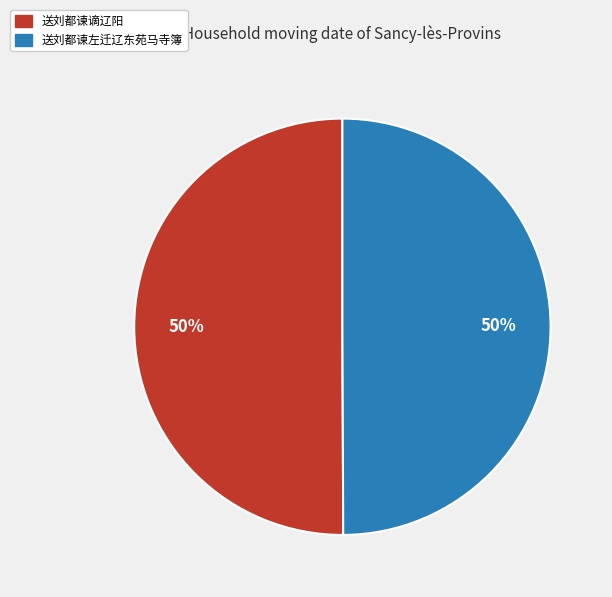

Combined, do 送刘都谏左迁辽东苑马寺簿 and 送刘都谏谪辽阳 account for over 50%?

Yes